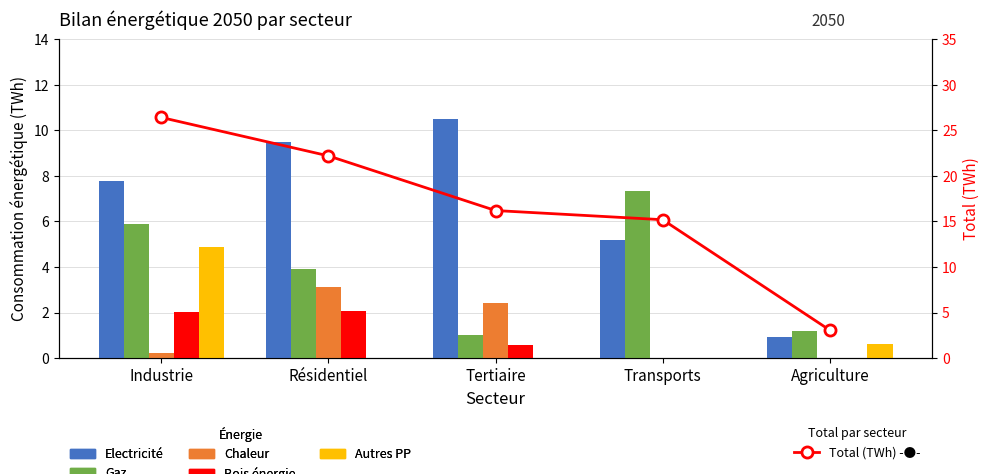

At how many categories does at least one series exceed 17?

2